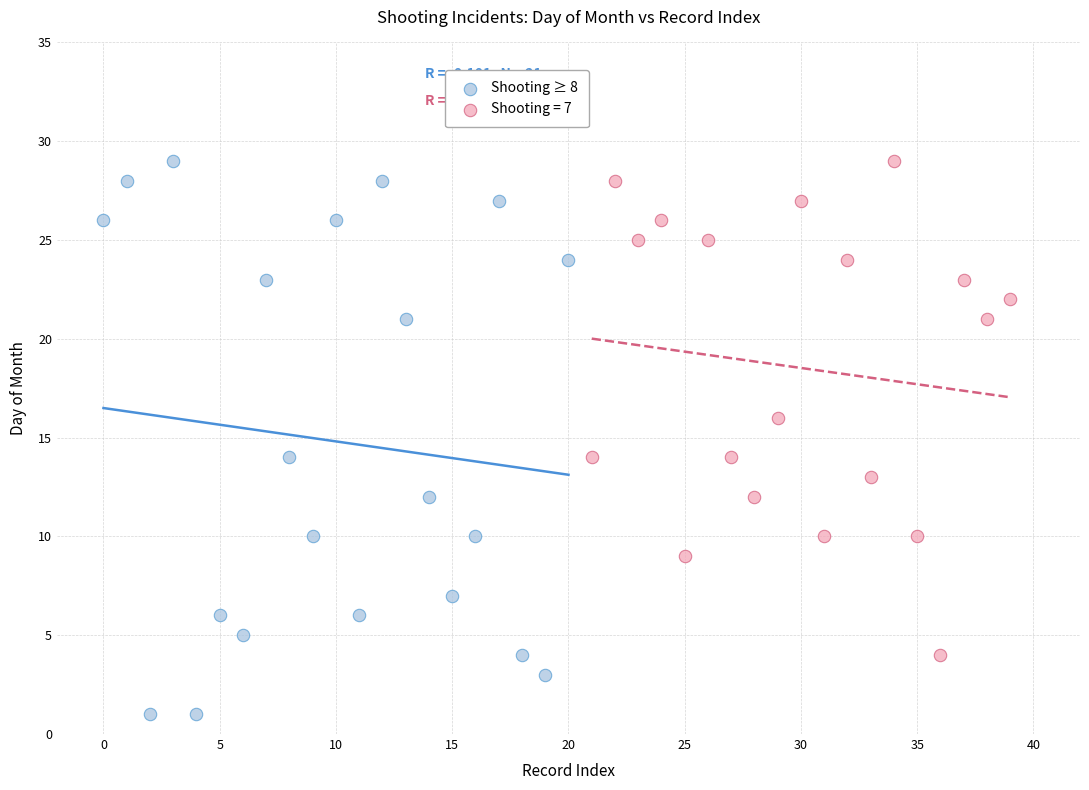

Which series has the widest spread of Y values?

Shooting ≥ 8